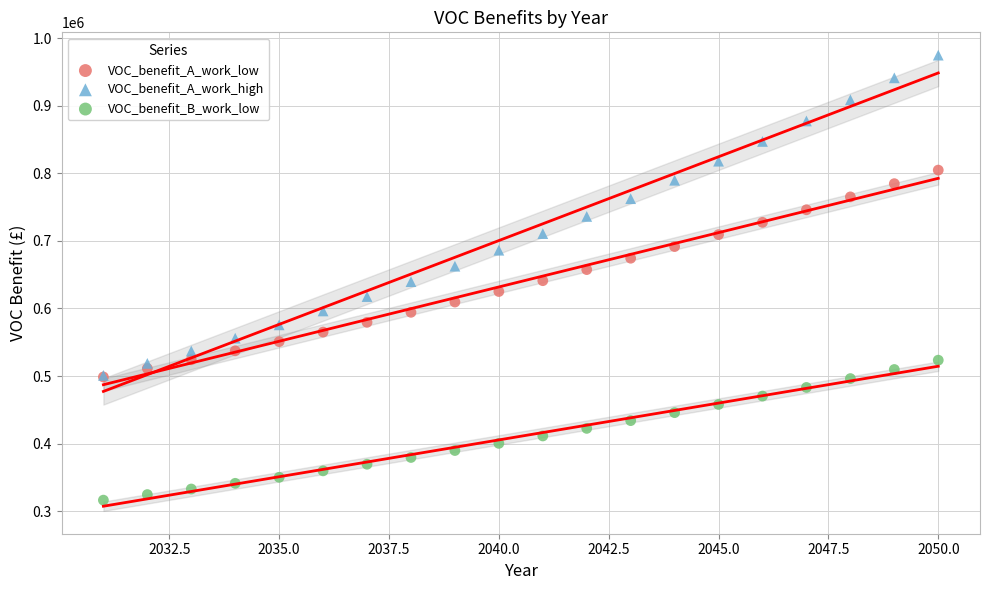

What are all the series names shown in the legend?

VOC_benefit_A_work_low, VOC_benefit_A_work_high, VOC_benefit_B_work_low